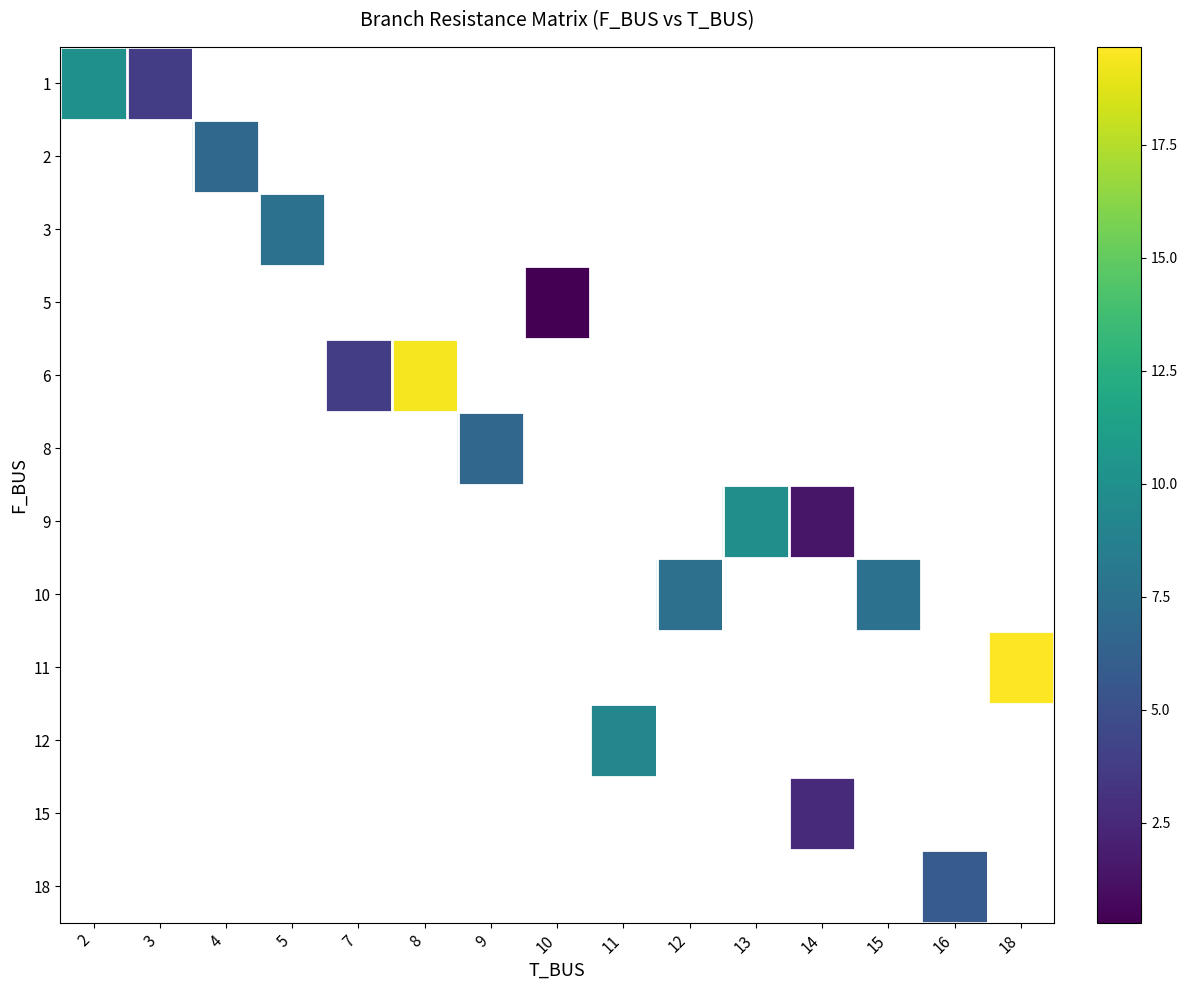

What is the greatest value displayed?

19.7